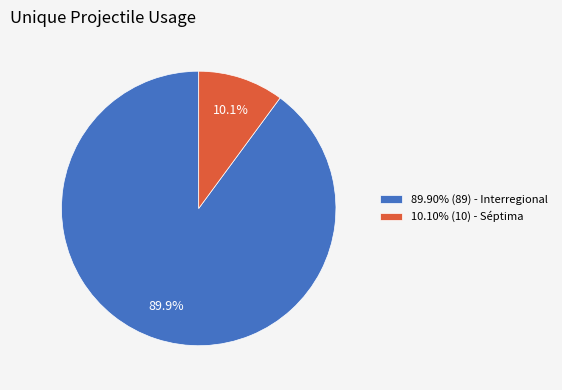

How much of the chart is everything except 89.90% (89) - Interregional?

10.1%